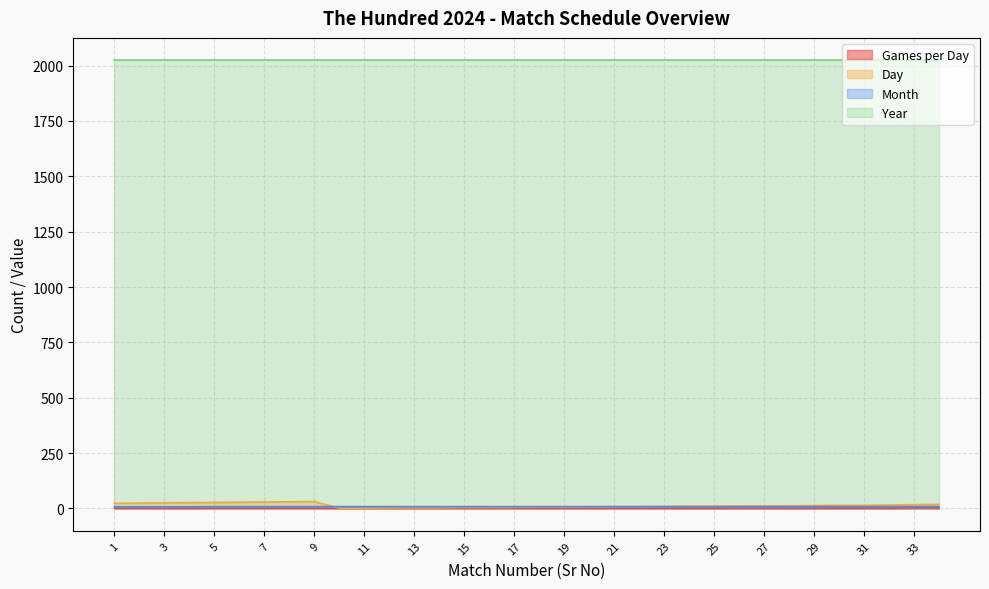

Where is Day nearest to the value 16?

32